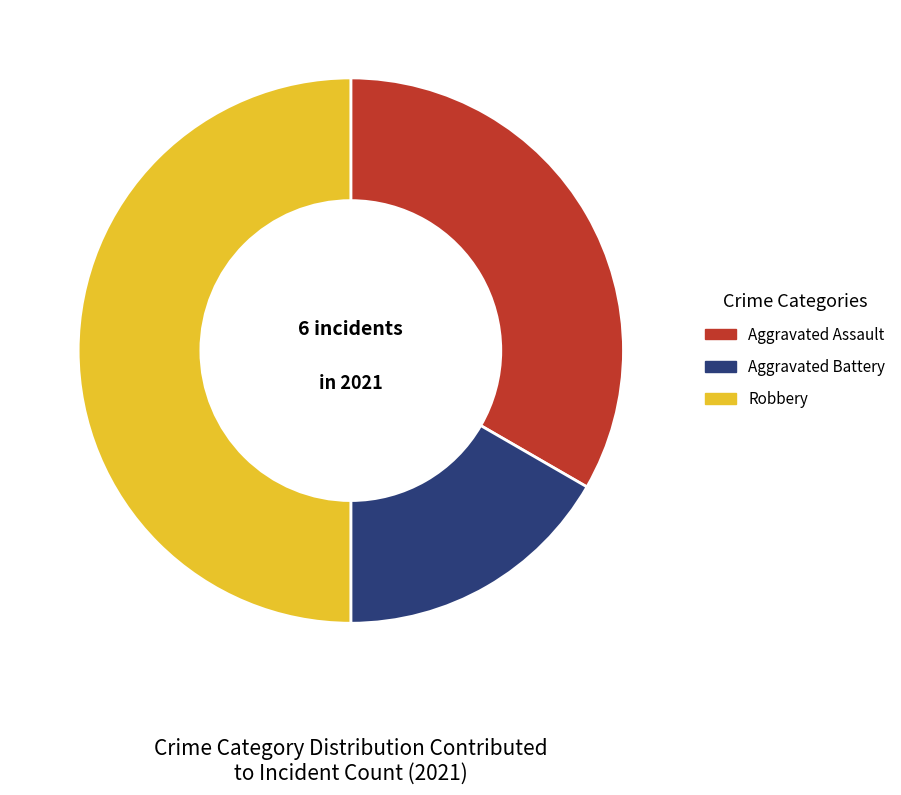

Is the sum of Aggravated Assault and Robbery greater than half?

Yes